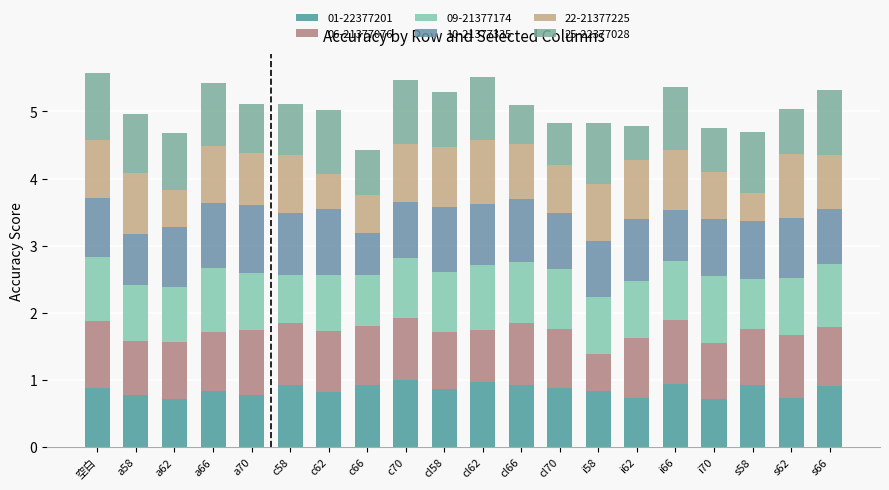

Does the chart contain stacked bars?

Yes